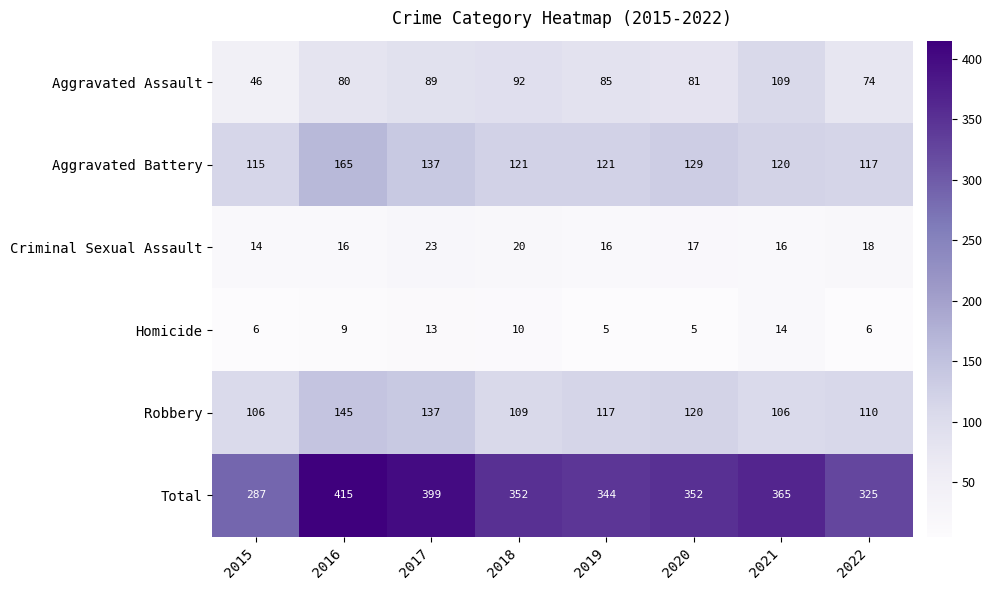

Is it true that Total equals 325 at 2022?

True